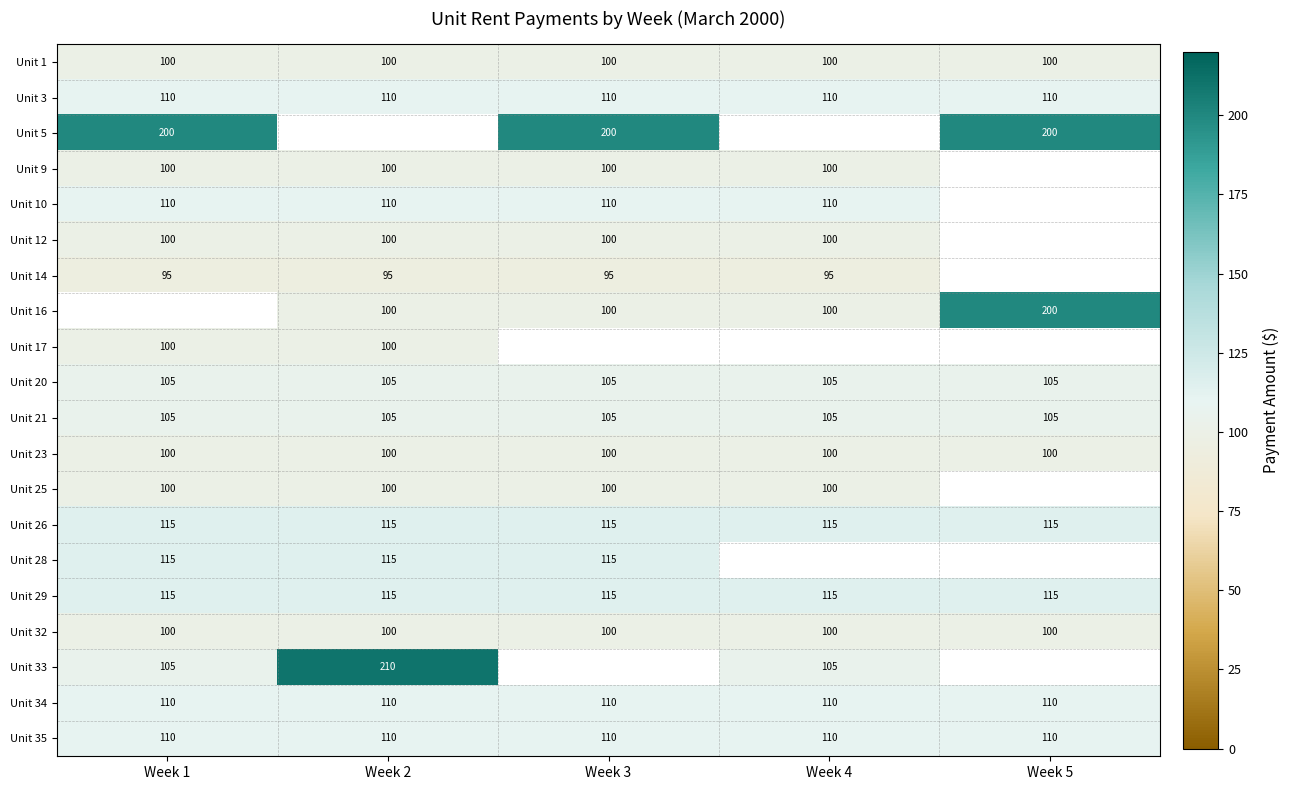

What is the sum of all Unit 29 values?

575